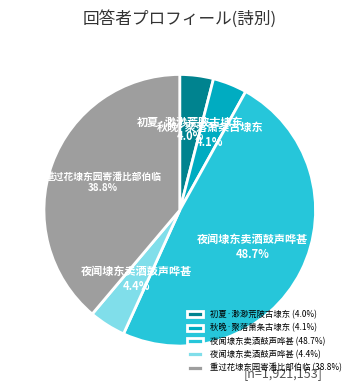

Combined, do 夜闻埭东卖酒鼓声哗甚 (4.4%) and 夜闻埭东卖酒鼓声哗甚 (48.7%) account for over 50%?

Yes